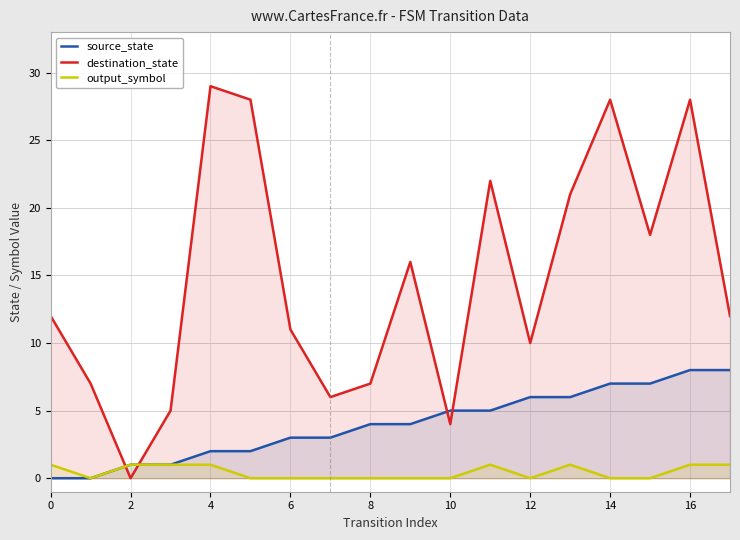

Which series has the largest total across all categories?

destination_state